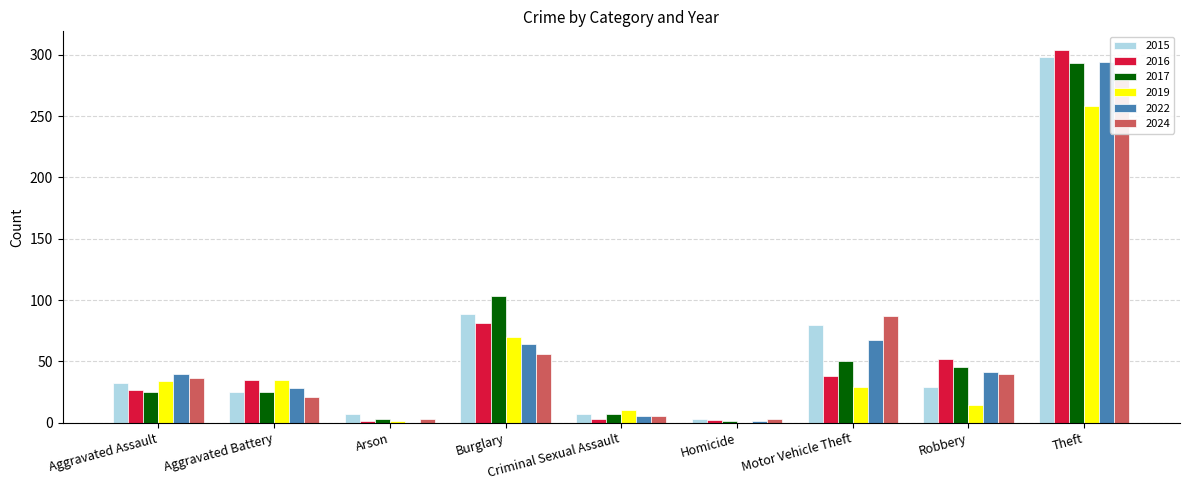

What is the total value across all series at Motor Vehicle Theft?

351